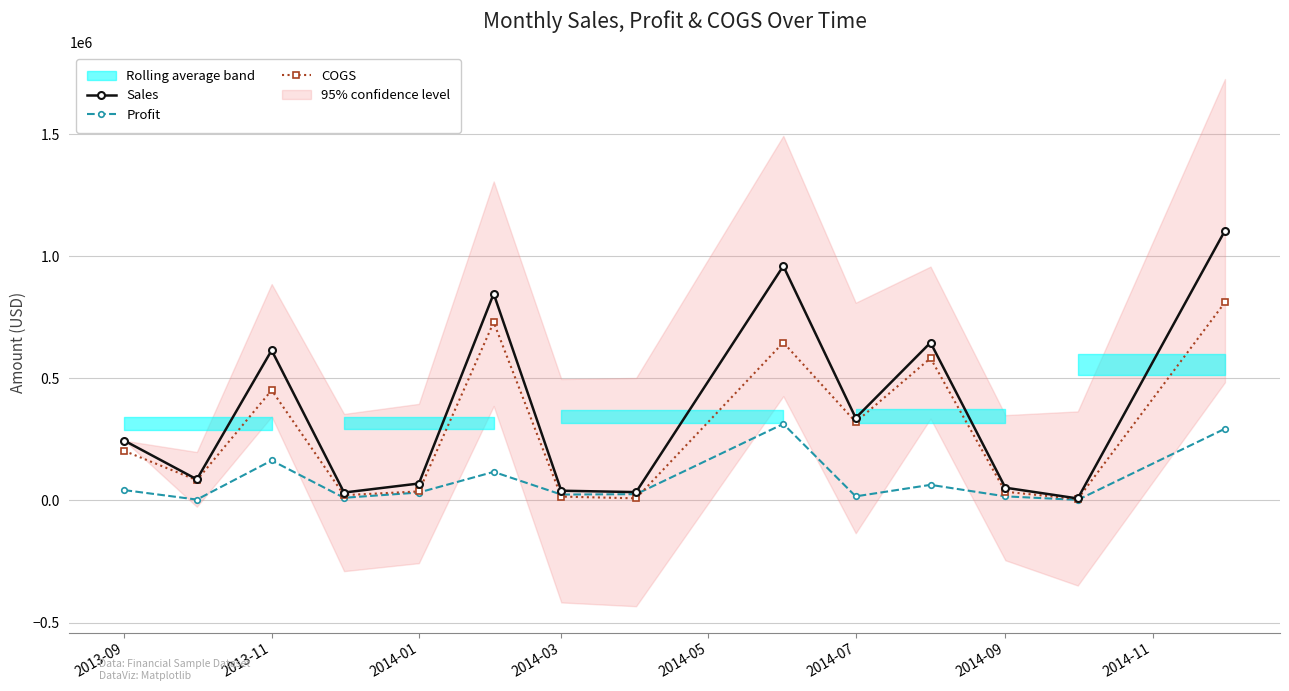

True or false: Profit has more than 0 points higher than both neighbors.

True